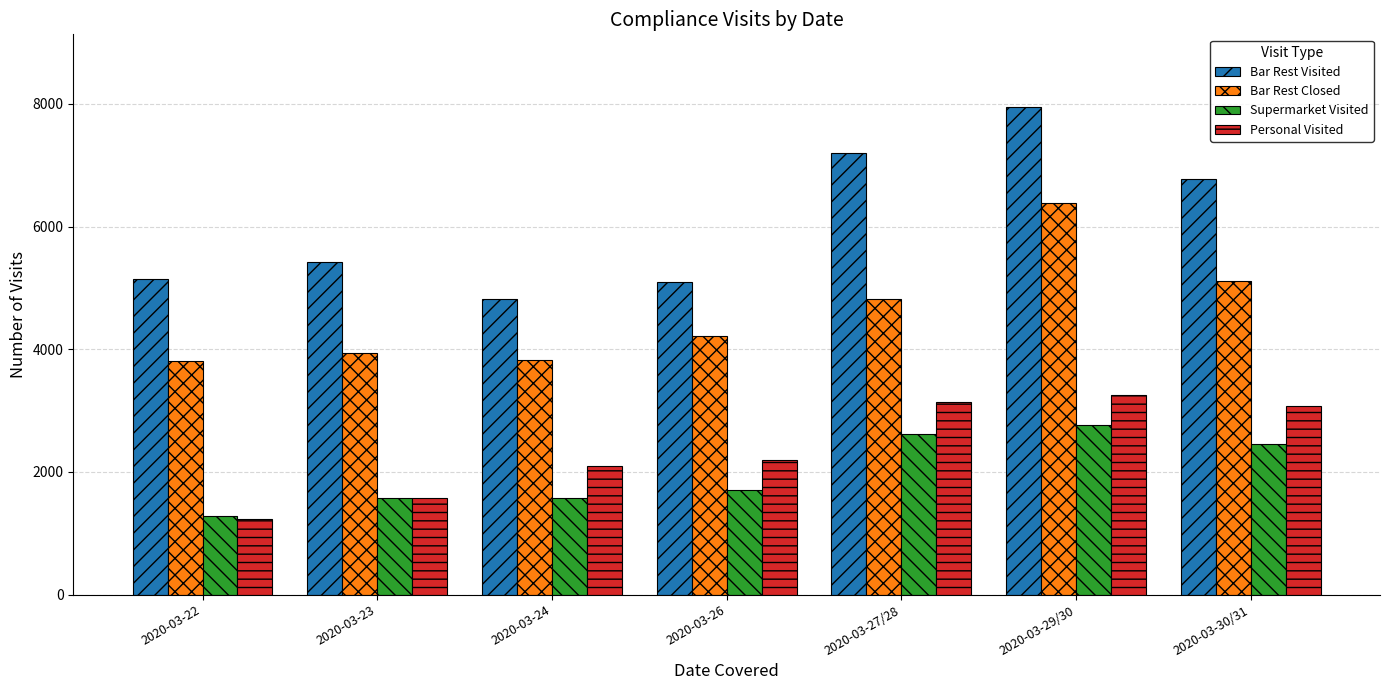

The Personal Visited series shows 1574 at 2020-03-23. True or false?

True